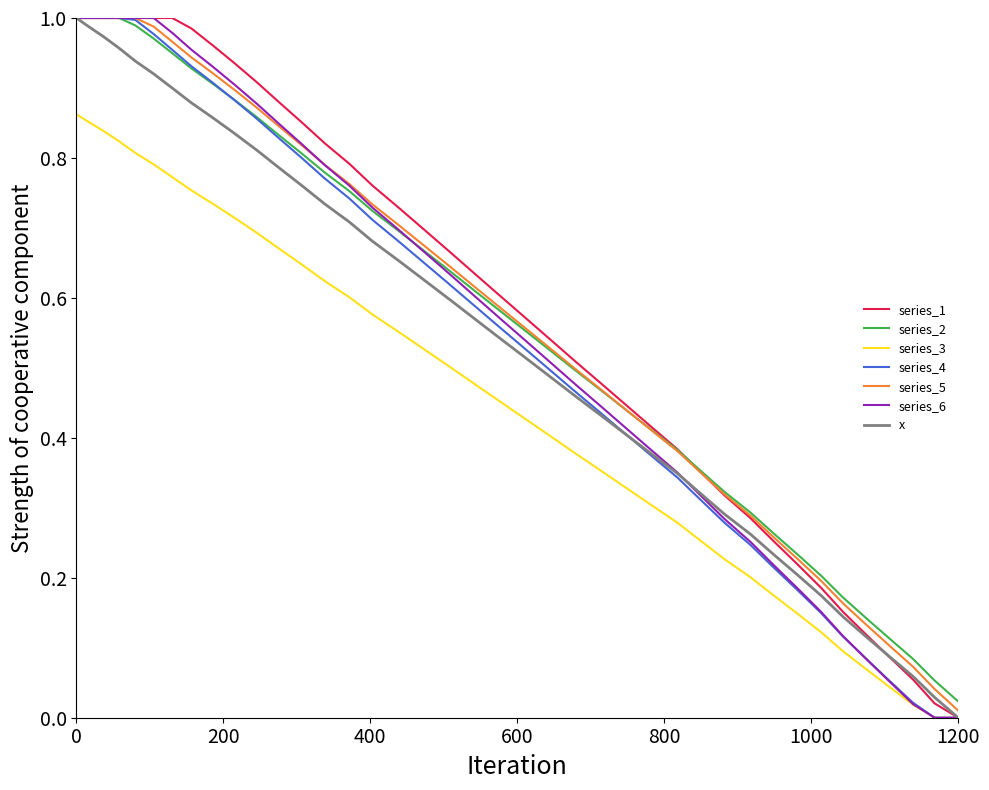

Does the chart have visible grid lines?

No